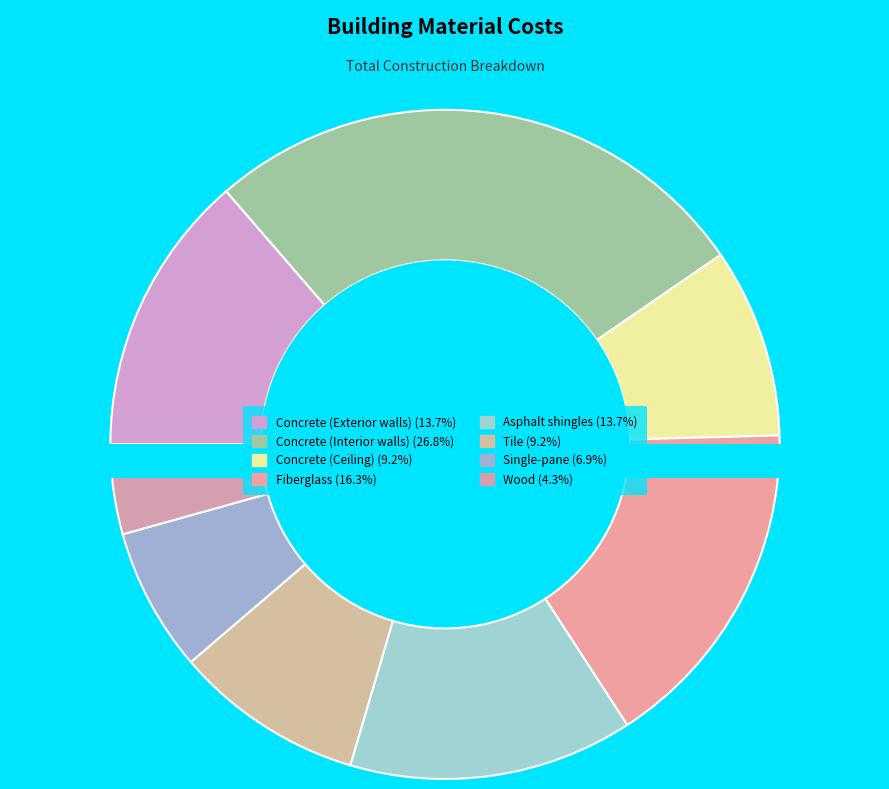

How many segments does this pie chart have?

8